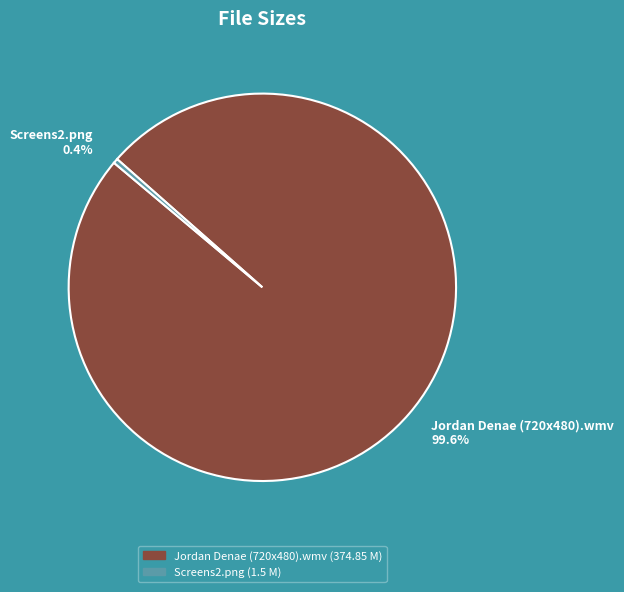

To the nearest percent, what is the average slice percentage?

50%